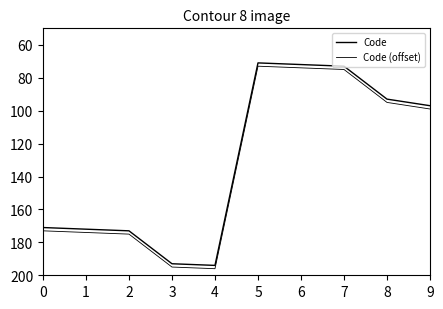

What is the value of the Code point at the 6th from the left?

71